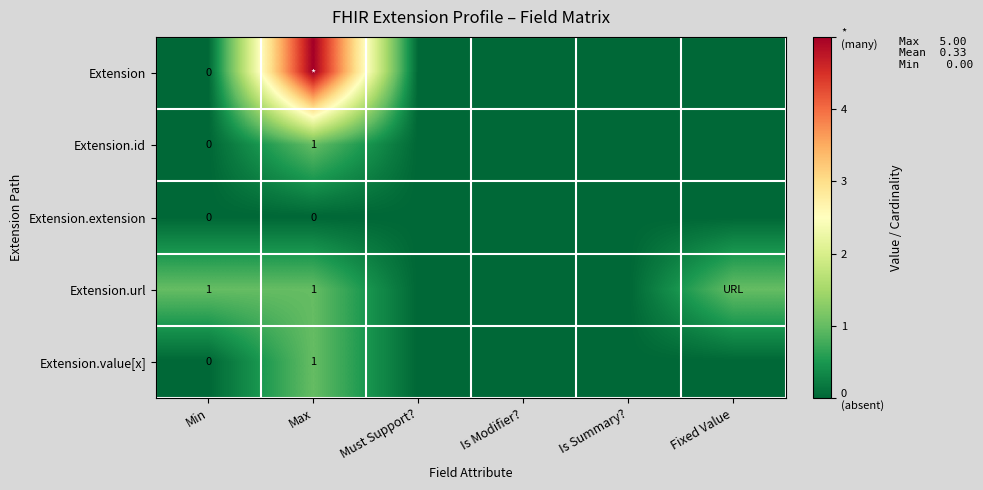

What is the maximum value shown in the chart?

5